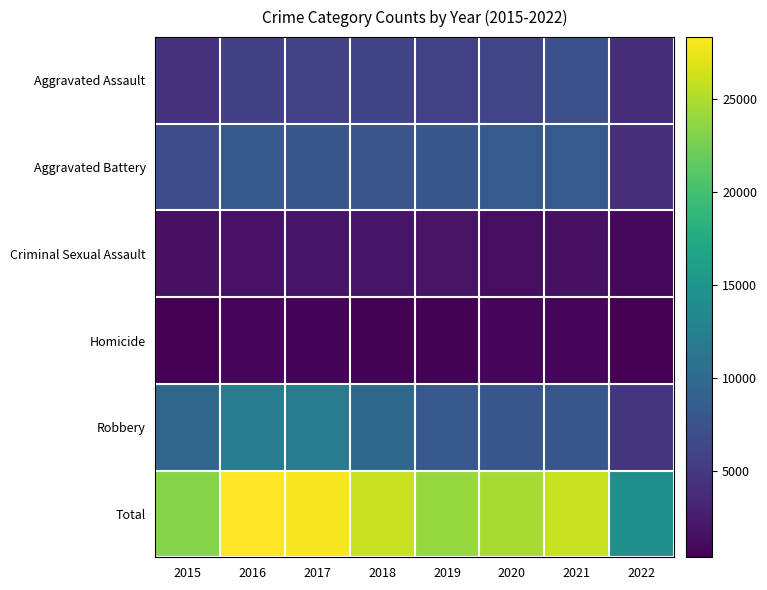

Reading left to right, extract all data points from this chart.

Aggravated Assault: 2015=4480	2016=5712	2017=5793	2018=6001	2019=5840	2020=6263	2021=7242	2022=4063
Aggravated Battery: 2015=7018	2016=8085	2017=7845	2018=7735	2019=7857	2020=8320	2021=8347	2022=4241
Criminal Sexual Assault: 2015=1655	2016=1807	2017=1927	2018=1964	2019=1860	2020=1437	2021=1668	2022=984
Homicide: 2015=496	2016=786	2017=672	2018=589	2019=498	2020=785	2021=801	2022=388
Robbery: 2015=9638	2016=11960	2017=11880	2018=9679	2019=7994	2020=7855	2021=7919	2022=4685
Total: 2015=23287	2016=28350	2017=28117	2018=25968	2019=24049	2020=24660	2021=25977	2022=14361